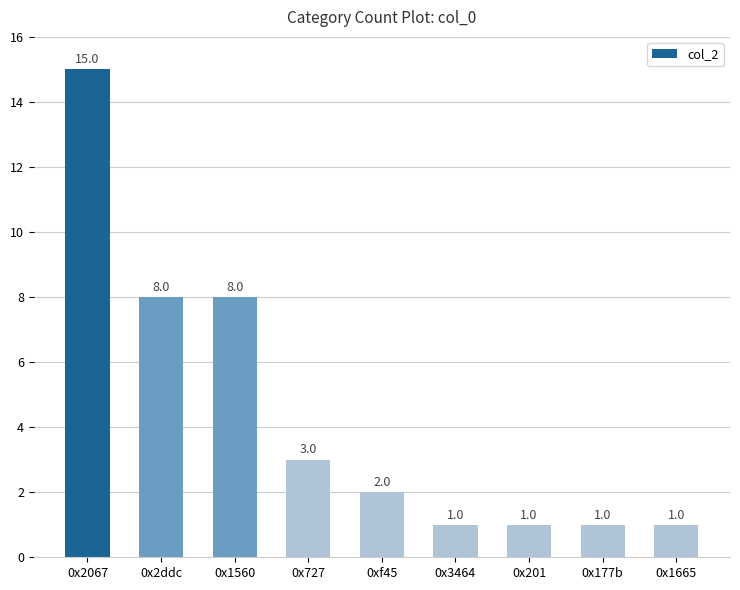

Reading left to right, transcribe all the data shown in this chart.

15	8	8	3	2	1	1	1	1